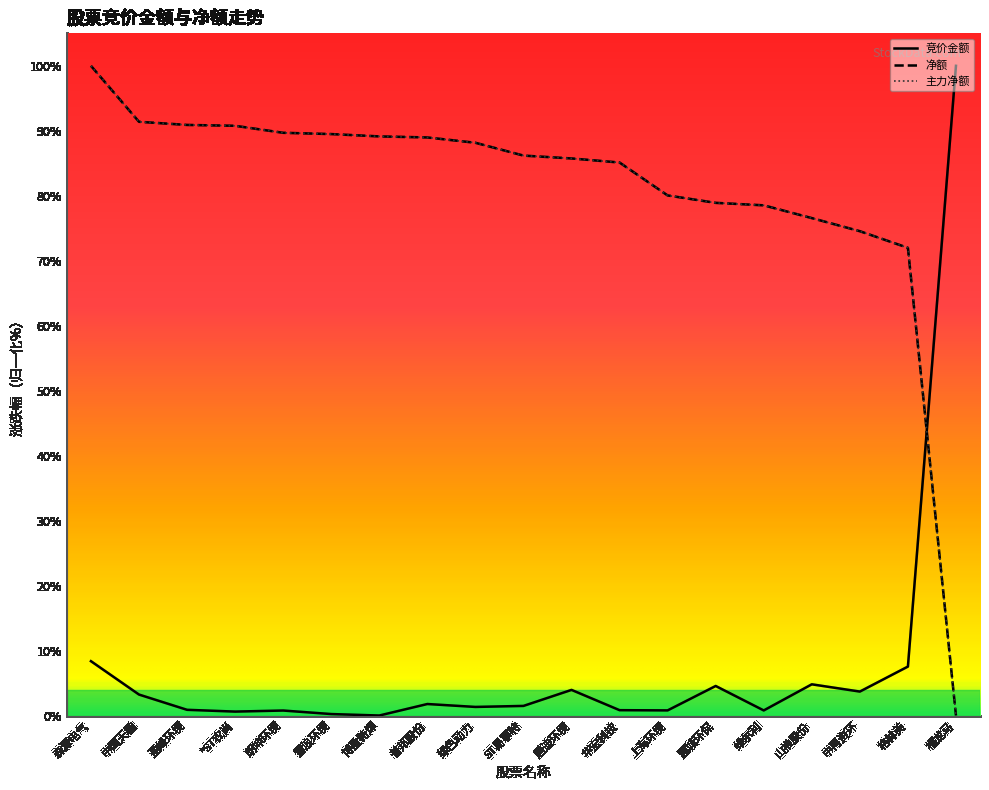

The 净额 series shows 42.2 at 福龙马. True or false?

False